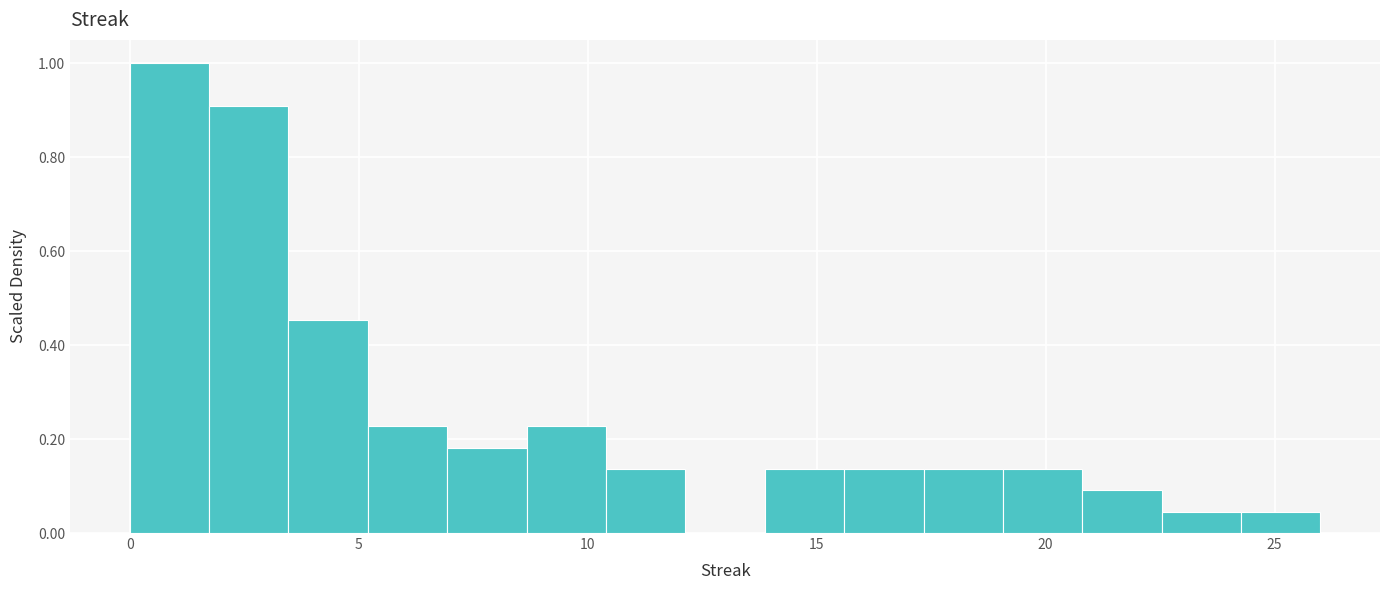

Read against the x-axis, roughly where is the centre of the tallest bar?

1.0